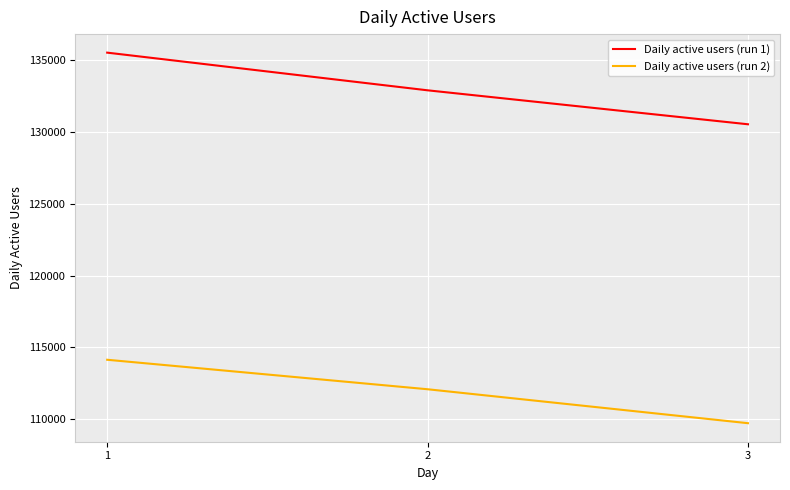

The Daily active users (run 2) series shows 109733 at 3. True or false?

True